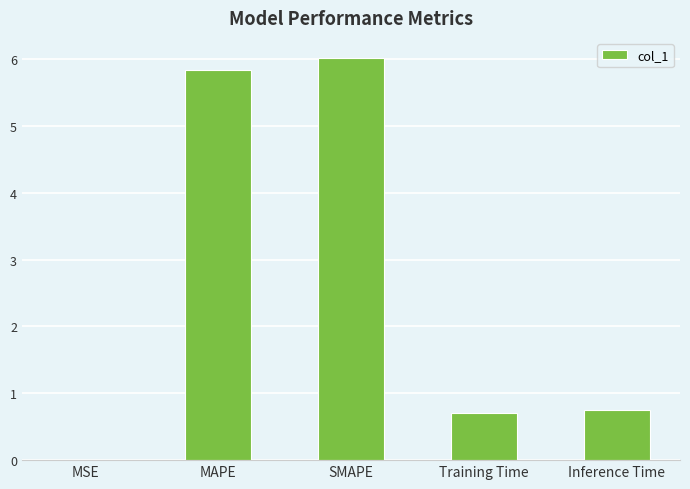

What is the sum of all values?

13.3